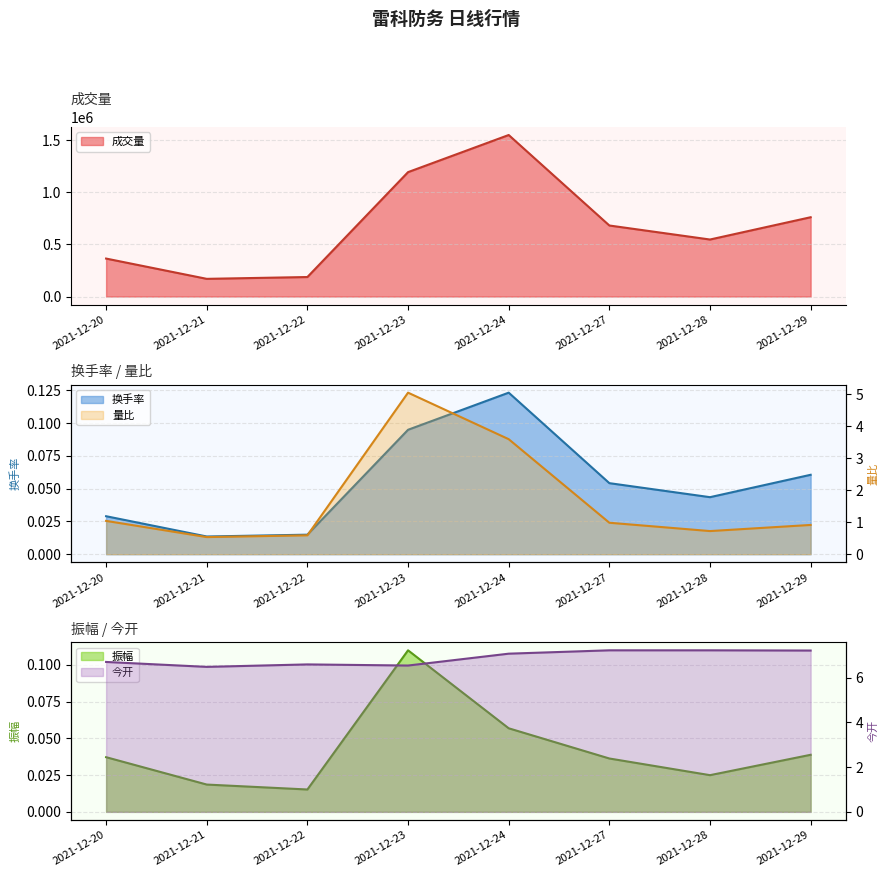

Count the number of data series in this chart.

5